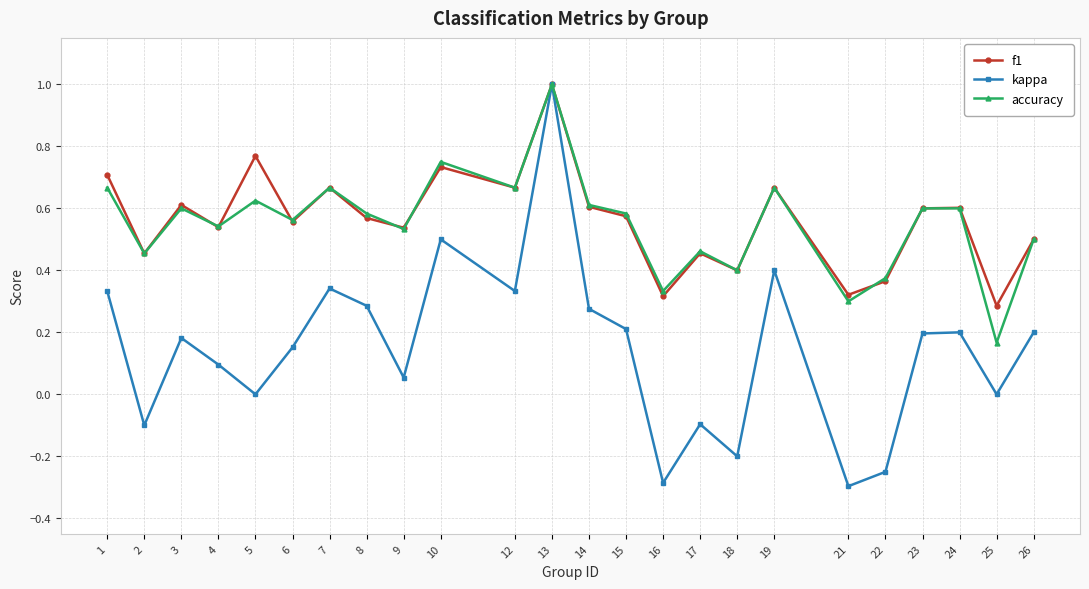

The value of f1 at 8 is 0.6. True or false?

True